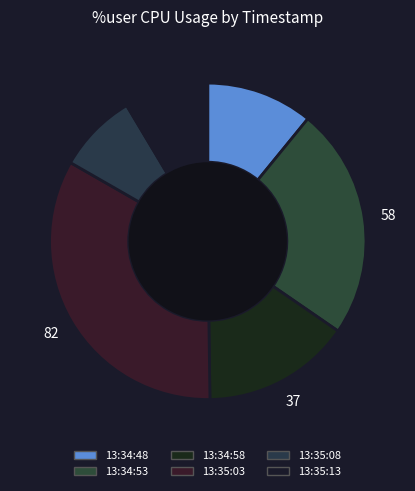

Count the number of slices in the pie.

6